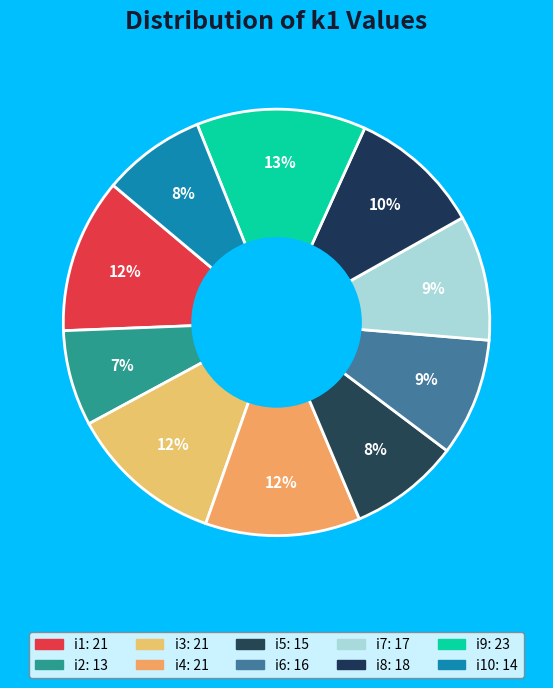

How many slices are in this pie chart?

10